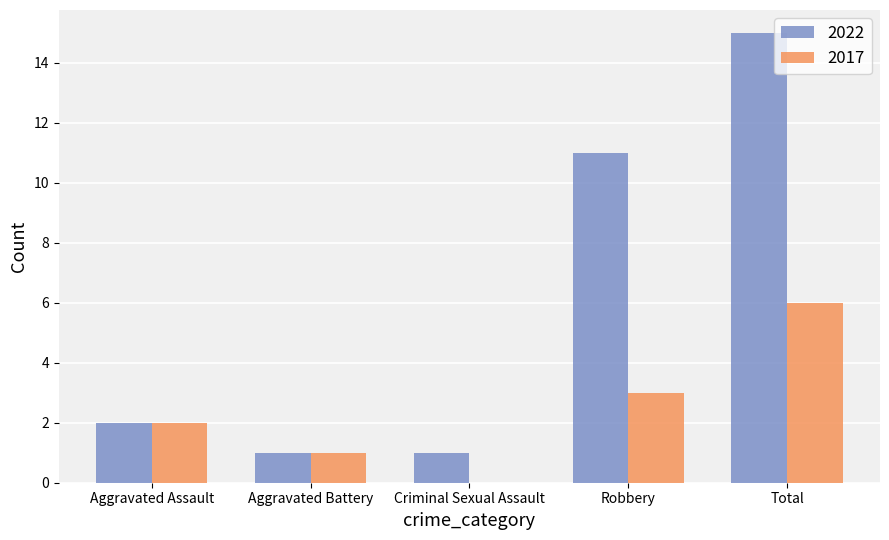

Is the value of 2022 at Aggravated Battery greater than the value of 2017 at Criminal Sexual Assault?

Yes